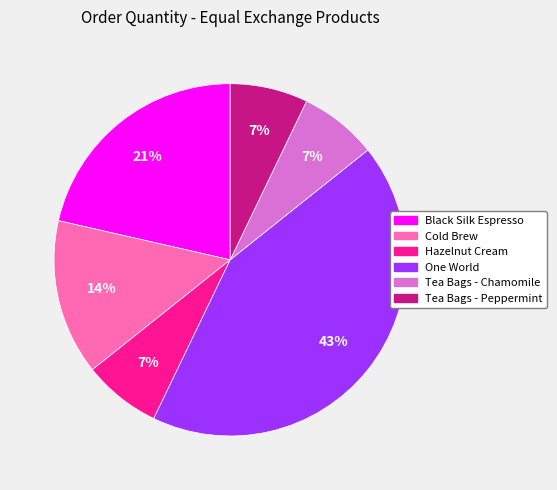

To the nearest percent, what is the difference between the One World and Cold Brew slice percentages?

29%